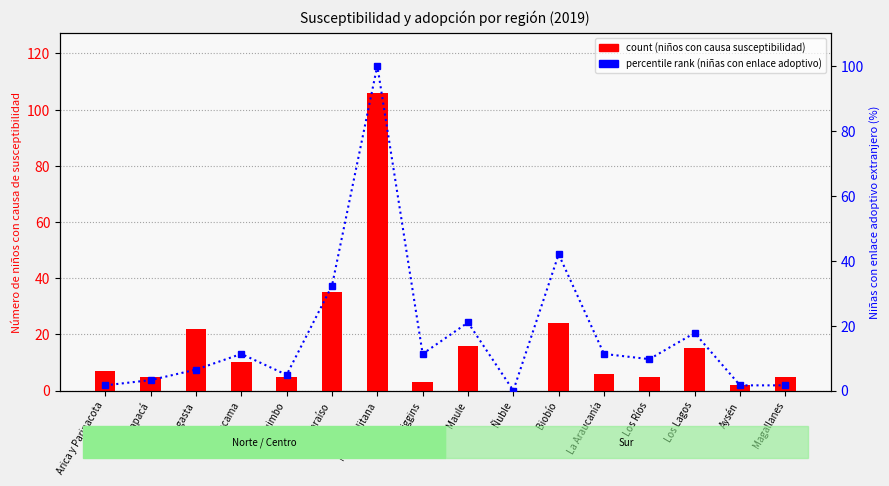

What is the value of the count (niños con causa de susceptibilidad) bar at the 11th from the left?

24.0